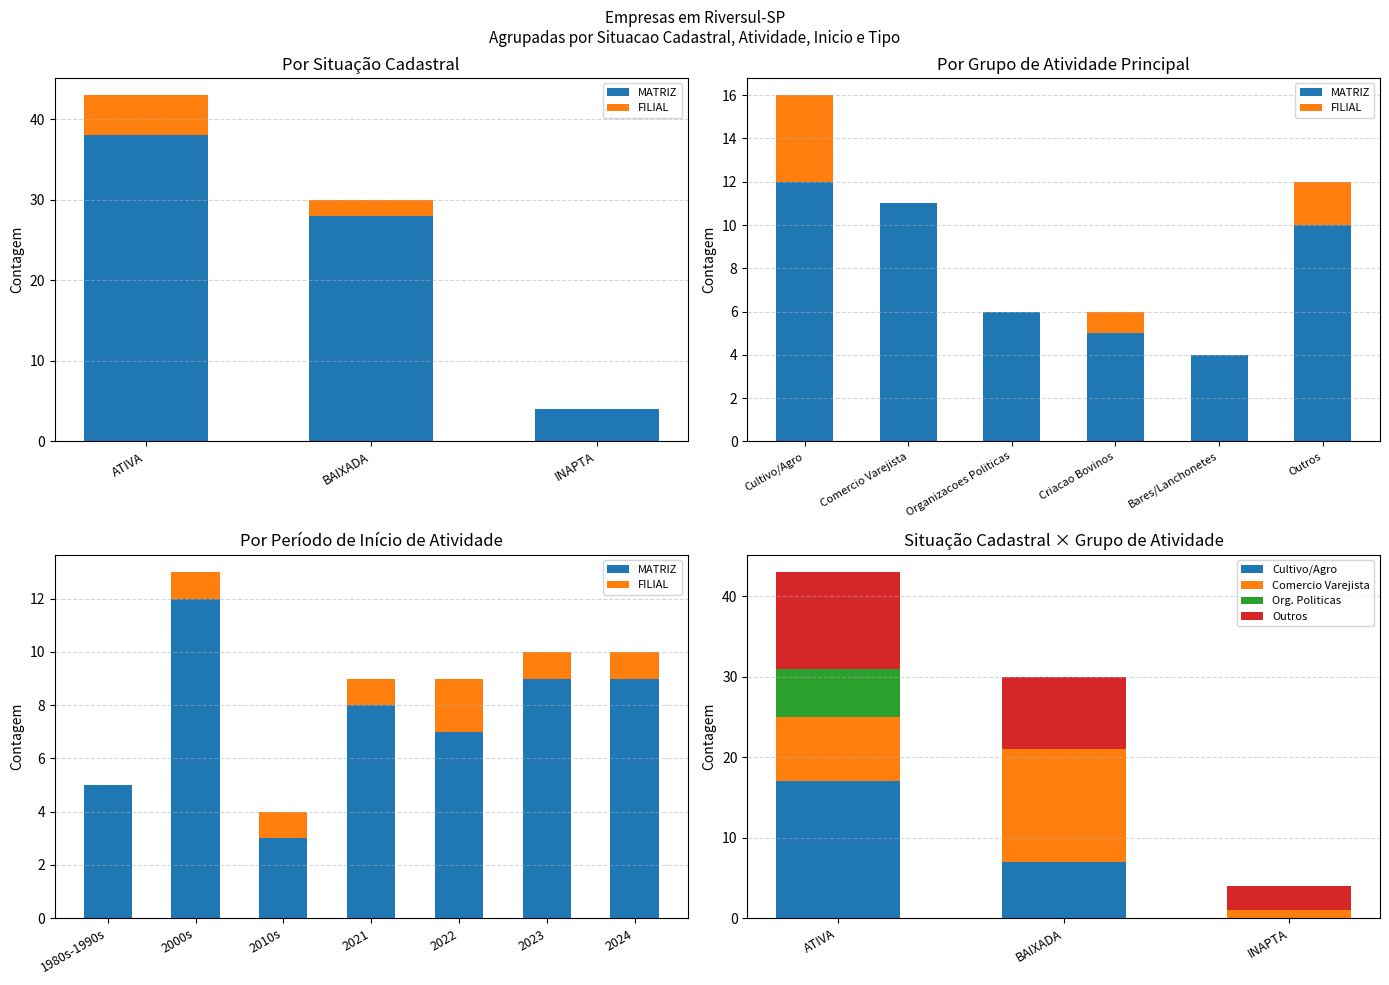

At which label does MATRIZ first exceed 28?

ATIVA